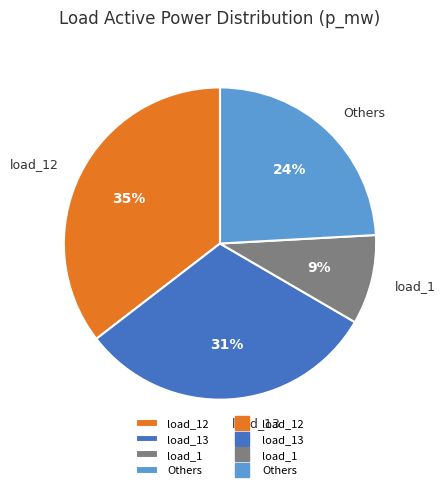

Count the number of slices in the pie.

4